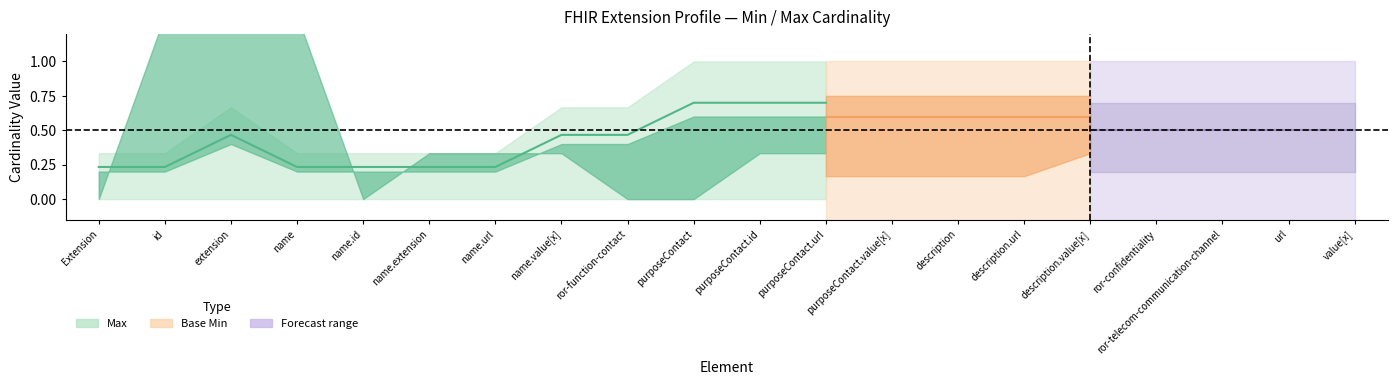

What position from the right is Extension.extension:name?

17